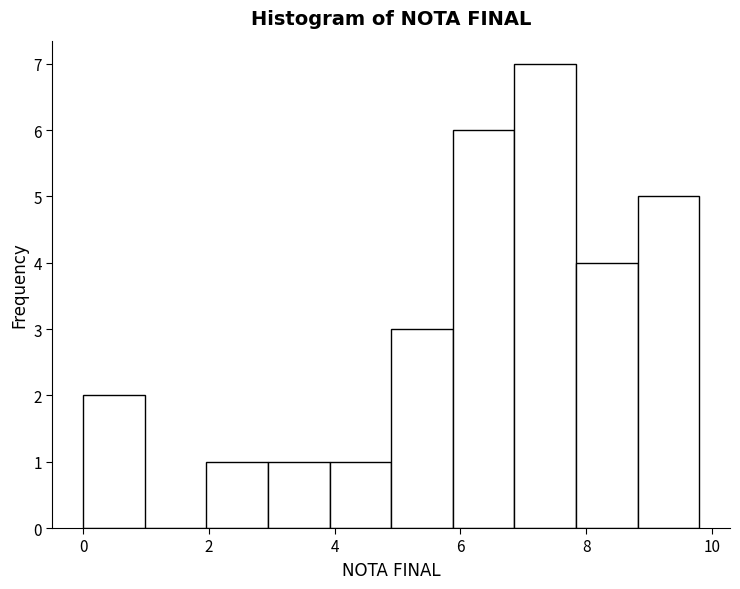

How tall is the bar that spans 4.90 to 5.88 on the x-axis? Neither the bar edges nor the heights are printed on the chart, so give them approximately, as read against the axes.

3